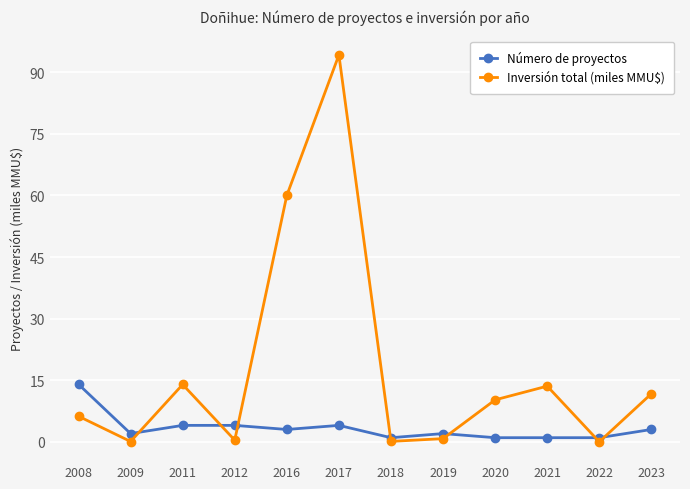

True or false: Inversión total (miles MMU$) has more than 0 interior local peaks.

True